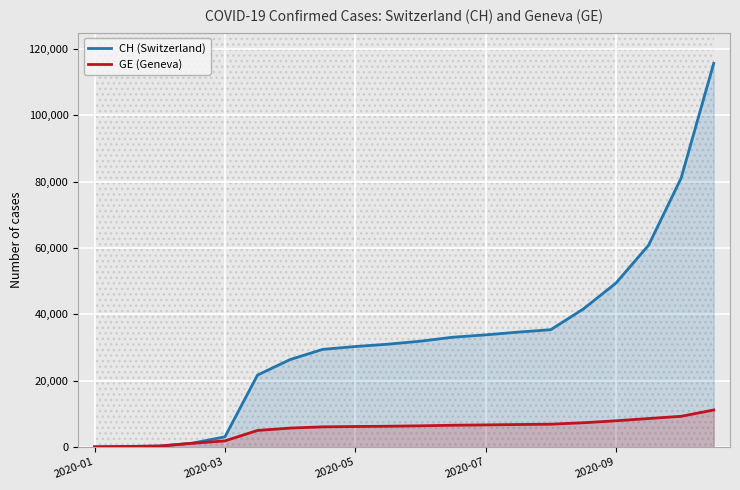

Reading right to left, list all the values displayed in this chart.

CH (Switzerland): 115688	81068	60816	49401	41601	35347	34614	33783	33081	31878	30968	30270	29407	26336	21657	3028	1113	245	109	4
GE (Geneva): 11125	9218	8547	7867	7274	6841	6742	6625	6520	6350	6221	6138	6038	5664	4952	1800	1083	246	109	4